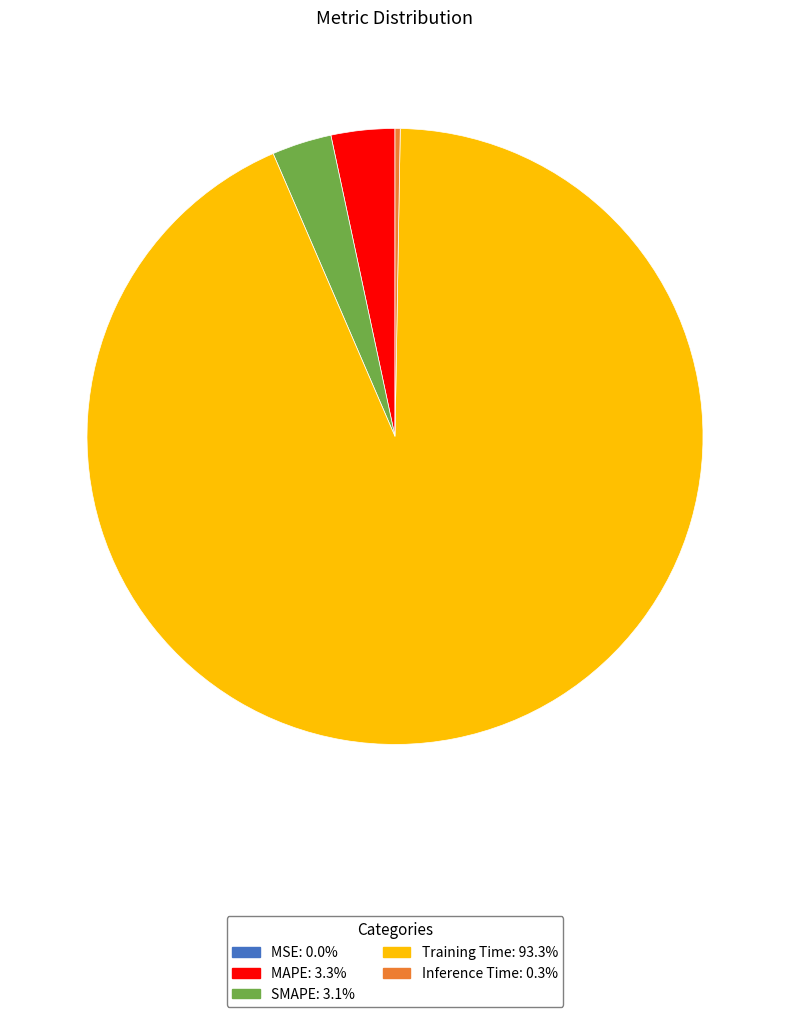

Is Training Time the majority of the pie?

Yes